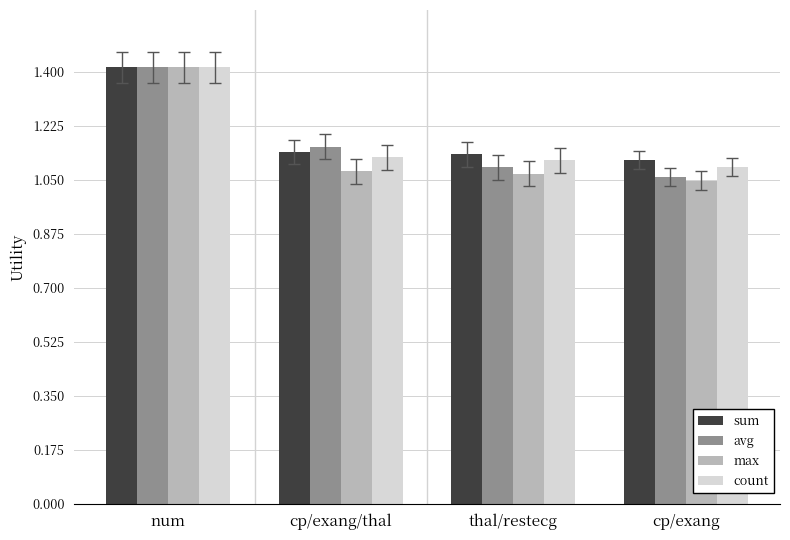

At how many categories does at least one series exceed 1?

4